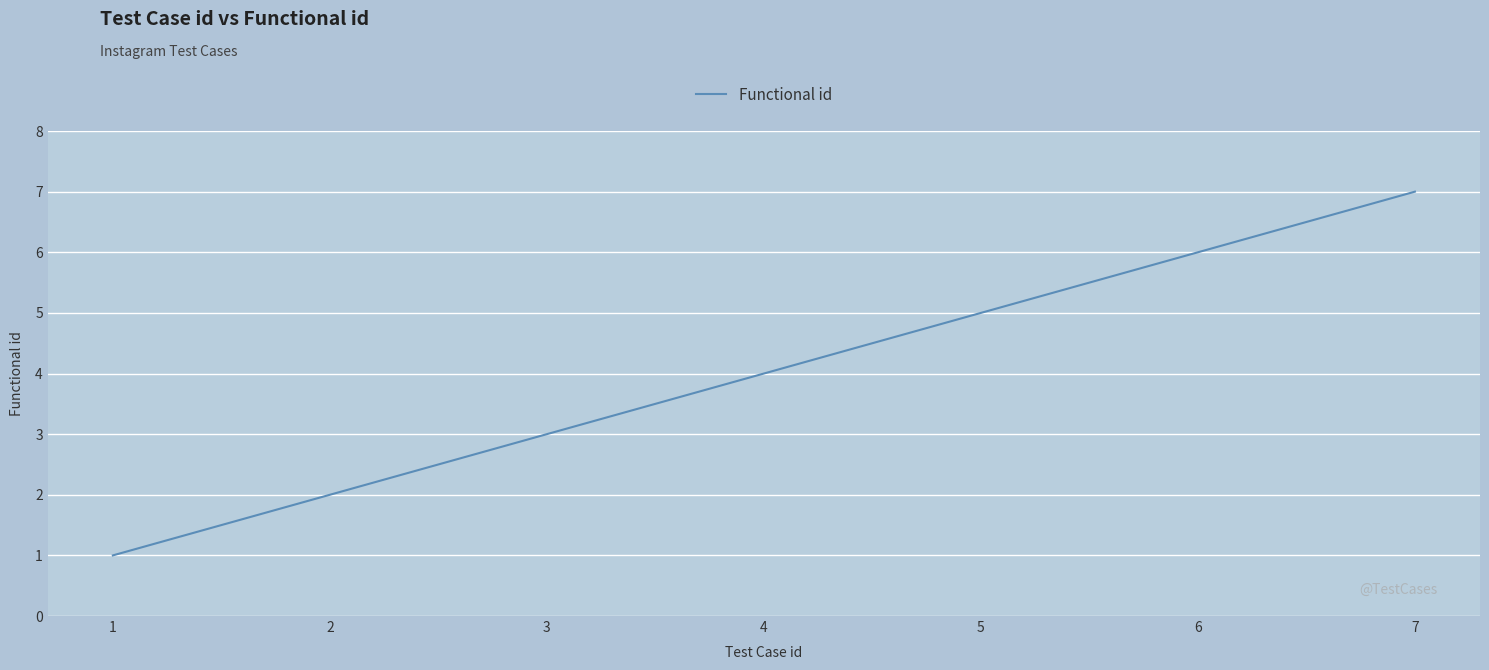

Between 1 and 7, which is larger?

7